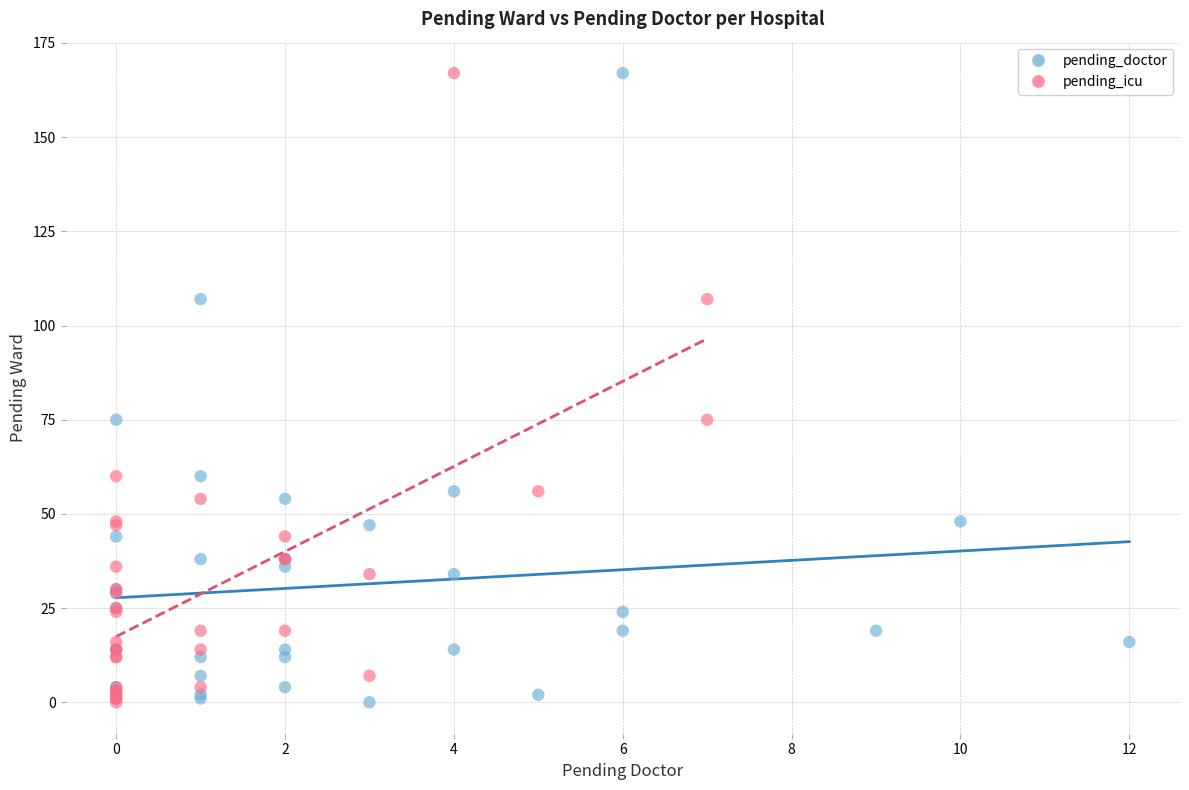

What are all the series names shown in the legend?

pending_doctor, pending_icu